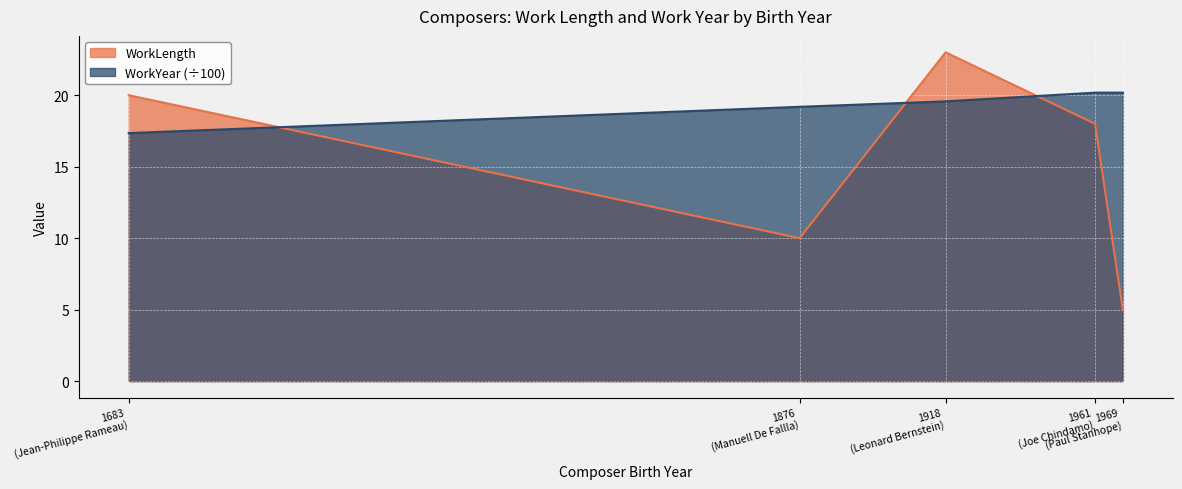

Reading right to left, transcribe all the data shown in this chart.

WorkLength: 5.0	18.0	23.0	10.0	20.0
WorkYear: 20.2	20.2	19.6	19.2	17.4